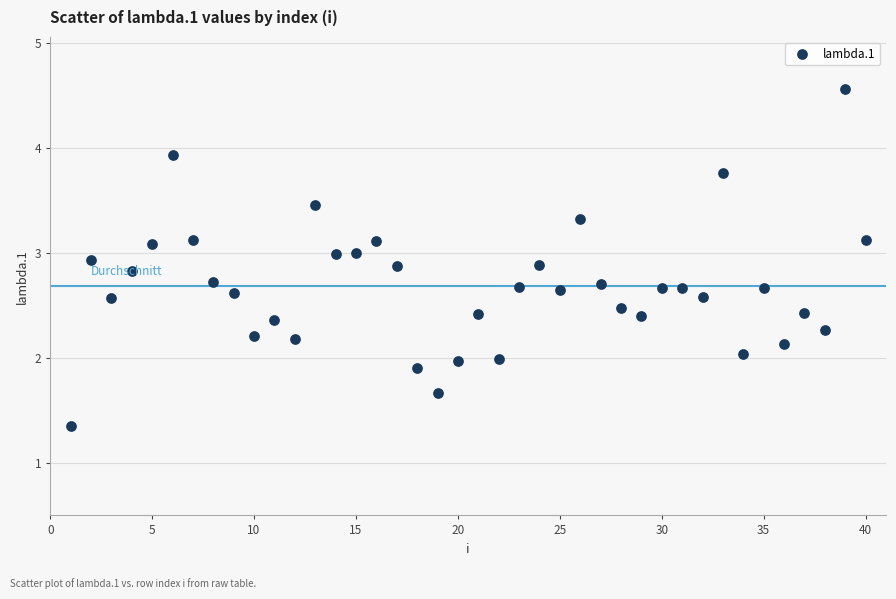

What is the range of X values (max minus min)?

39.0